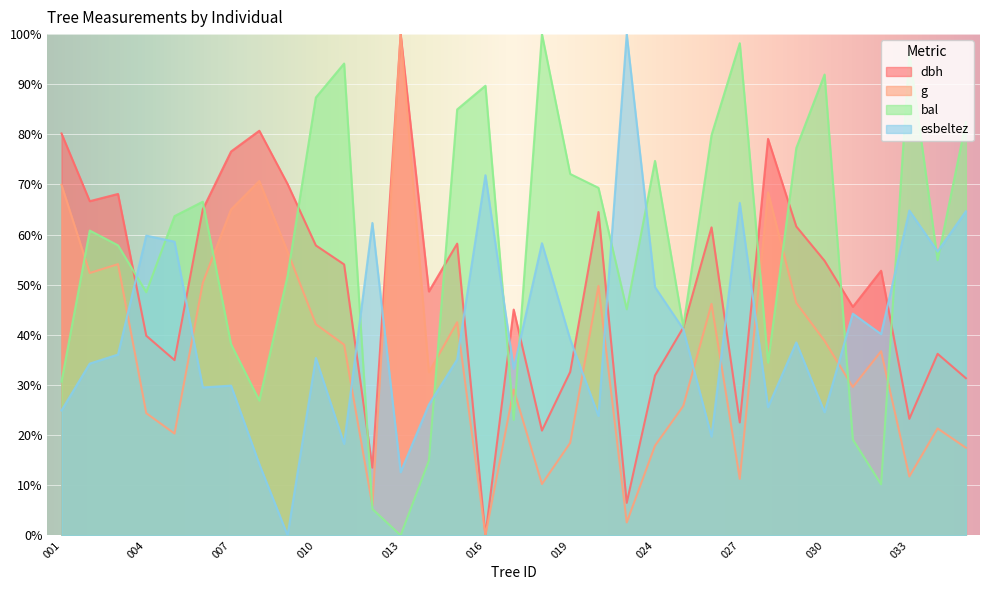

What is the value of the g point at the 27th from the left?

46.4